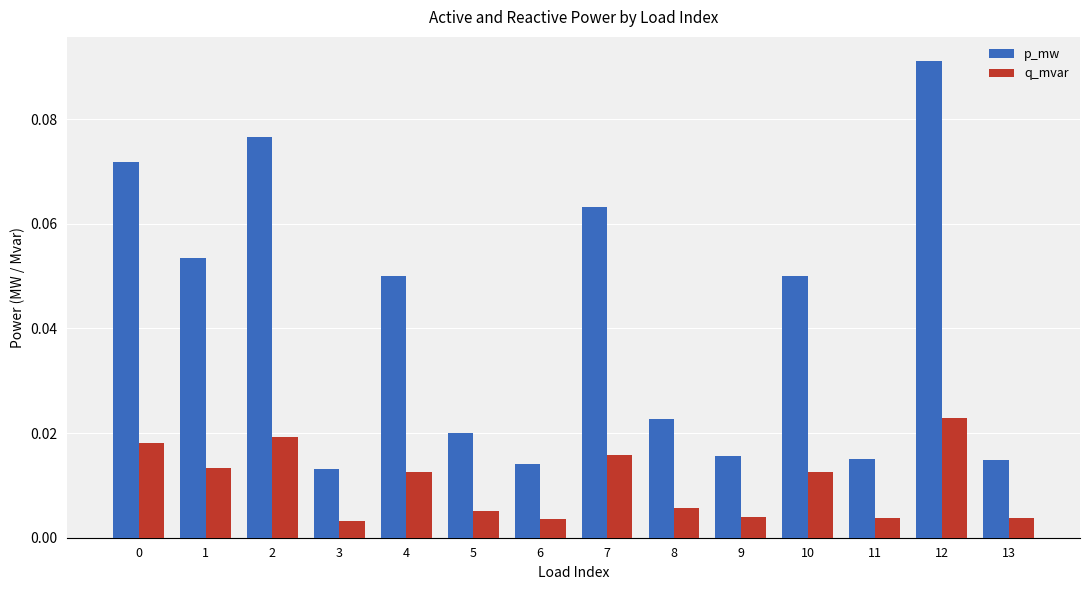

List the series in order of their overall mean, lowest first.

q_mvar, p_mw